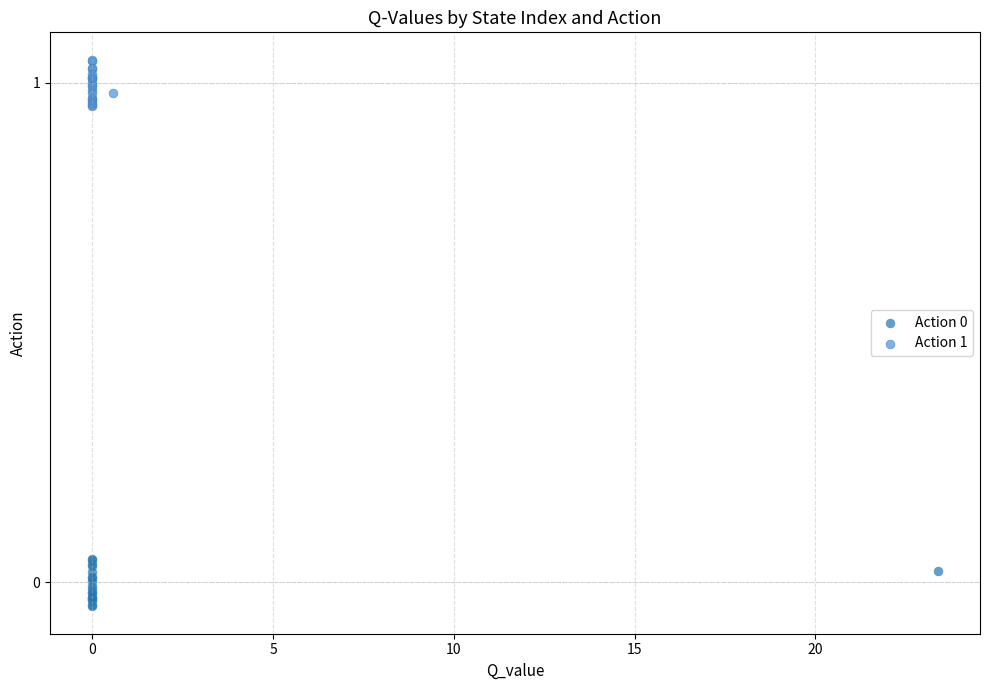

Which series reaches the maximum Y coordinate?

Action 1